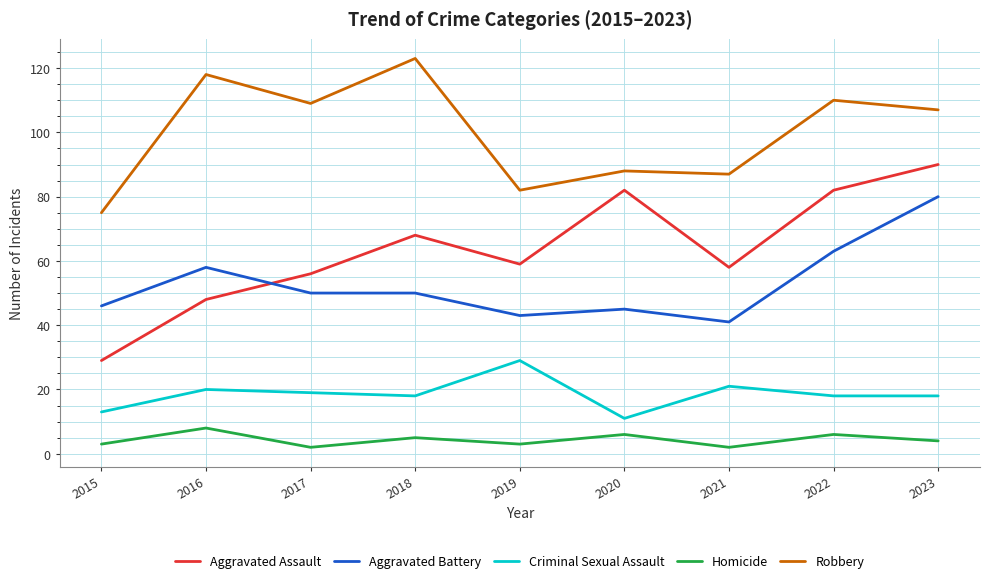

How many categories are shown in the chart?

9